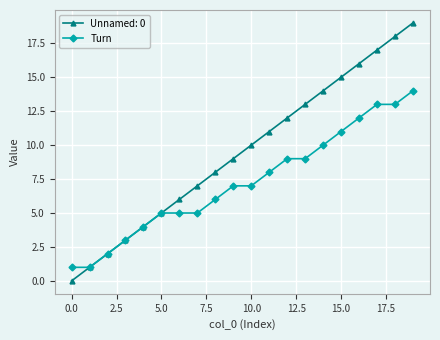

What is the maximum value shown in the chart?

19